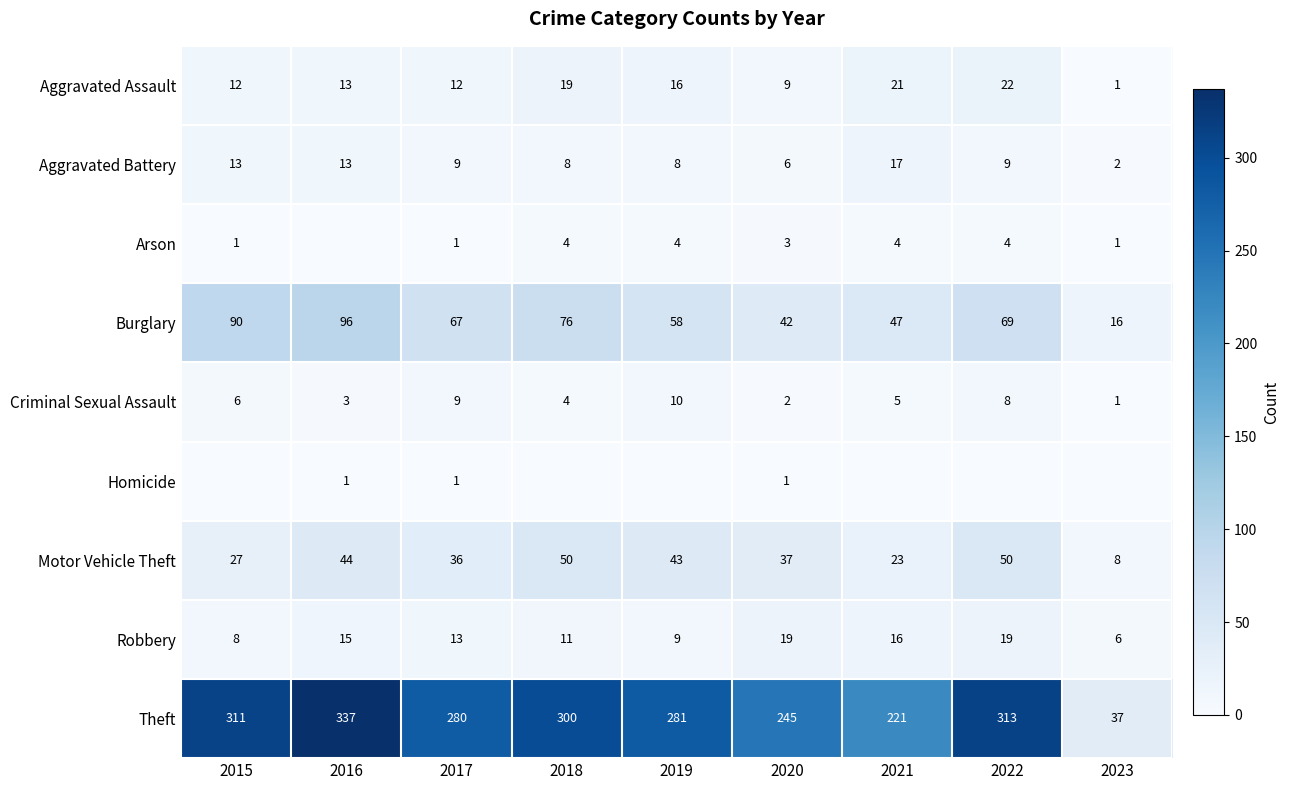

What is the sum of the Criminal Sexual Assault values at 2021 and 2017?

14